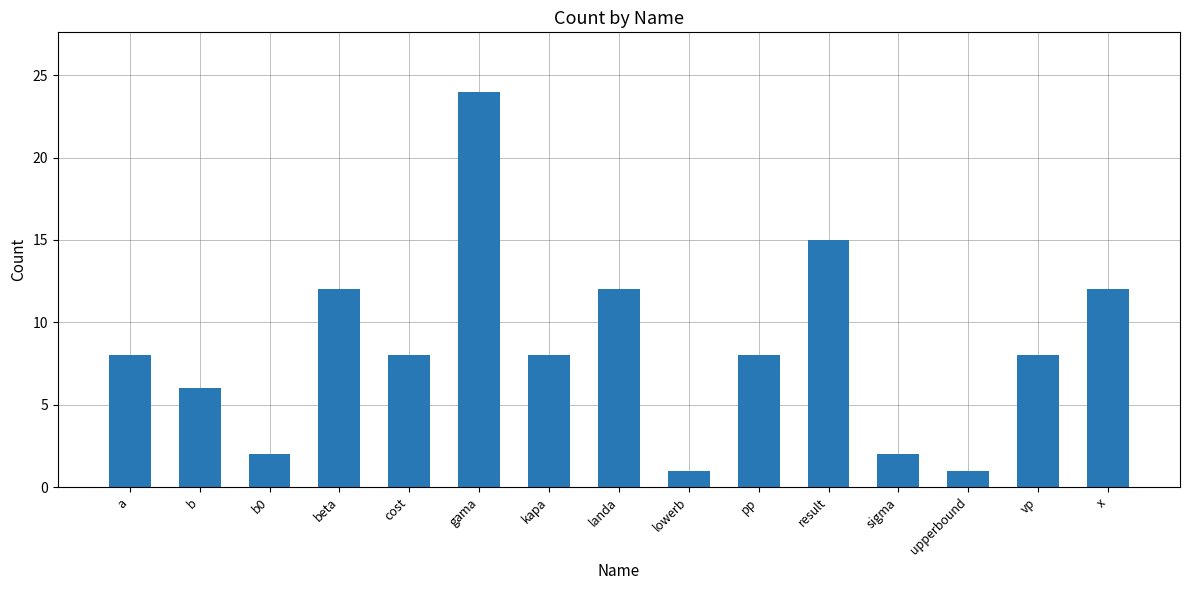

What is the maximum value shown in the chart?

24